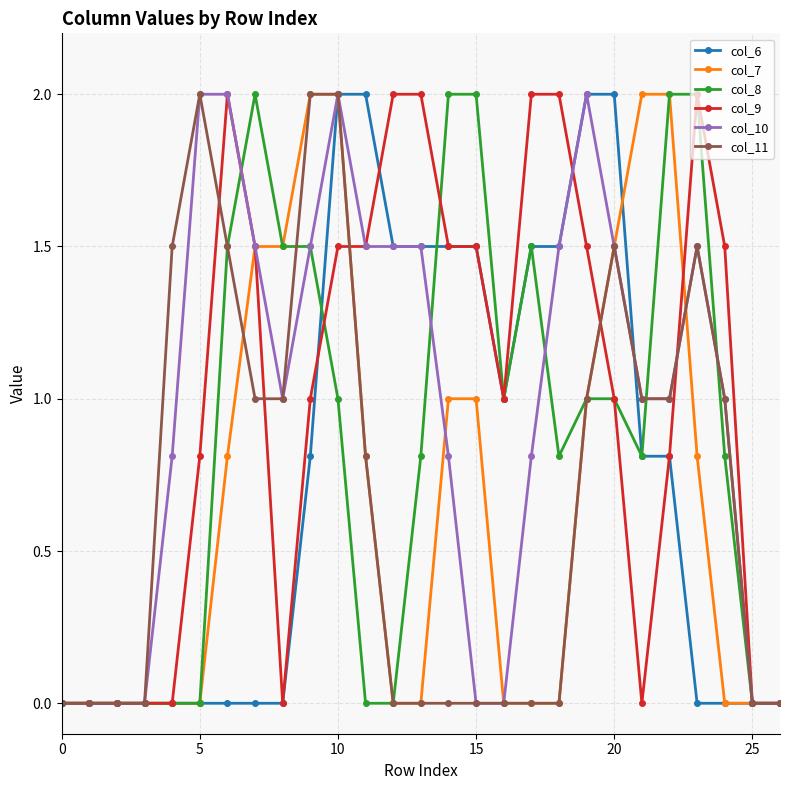

What is the sum of all col_7 values?

17.9